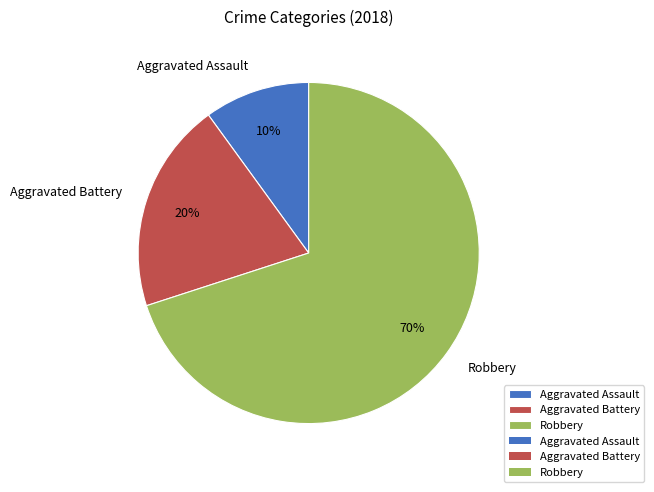

Is it true that Robbery is 59% of the pie?

False